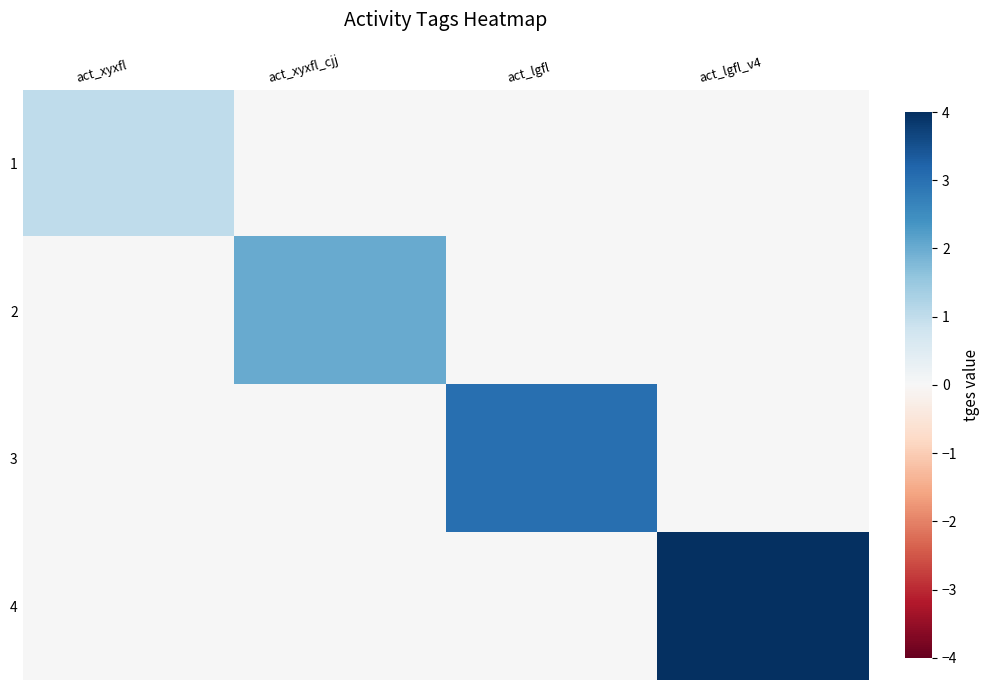

At how many categories does at least one series exceed 2?

2